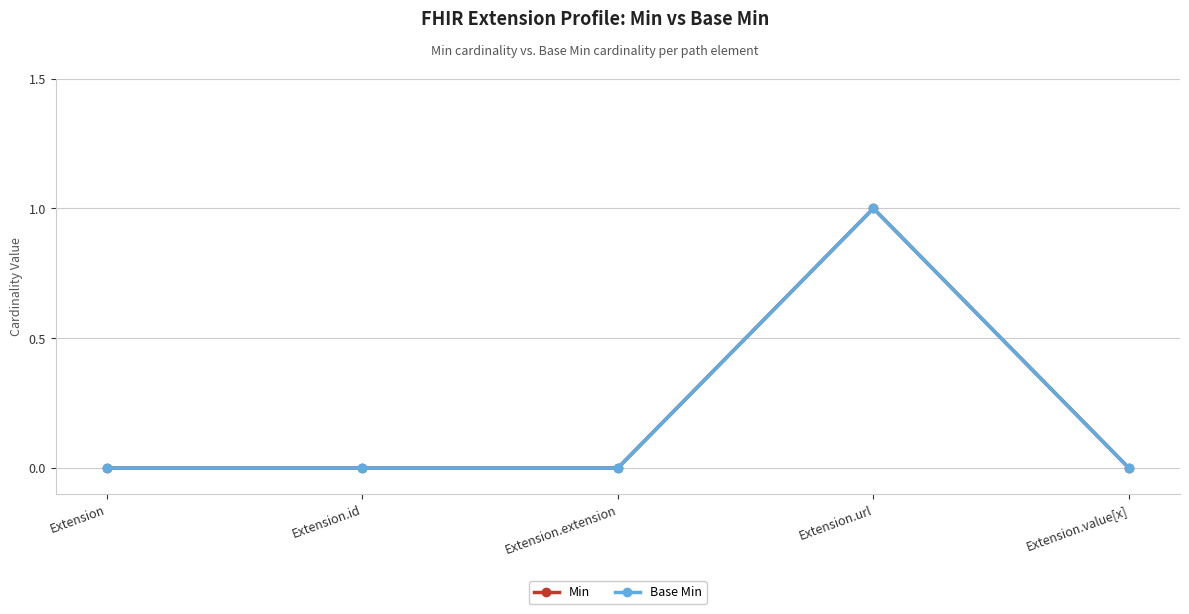

What is the label of the 2nd point from the right?

Extension.url